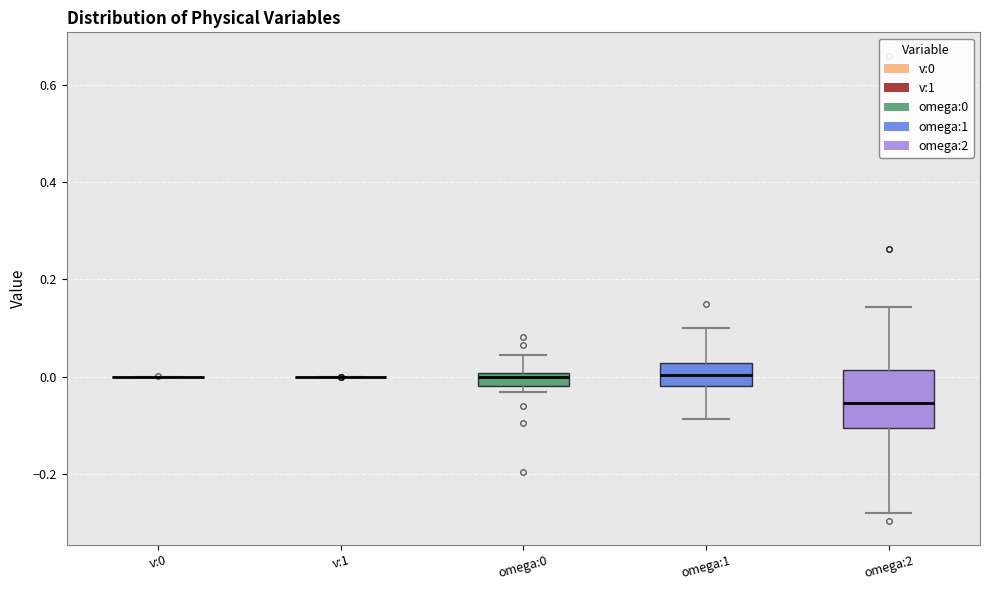

Comparing the boxes themselves (not the whiskers), which one is the tallest?

omega:2